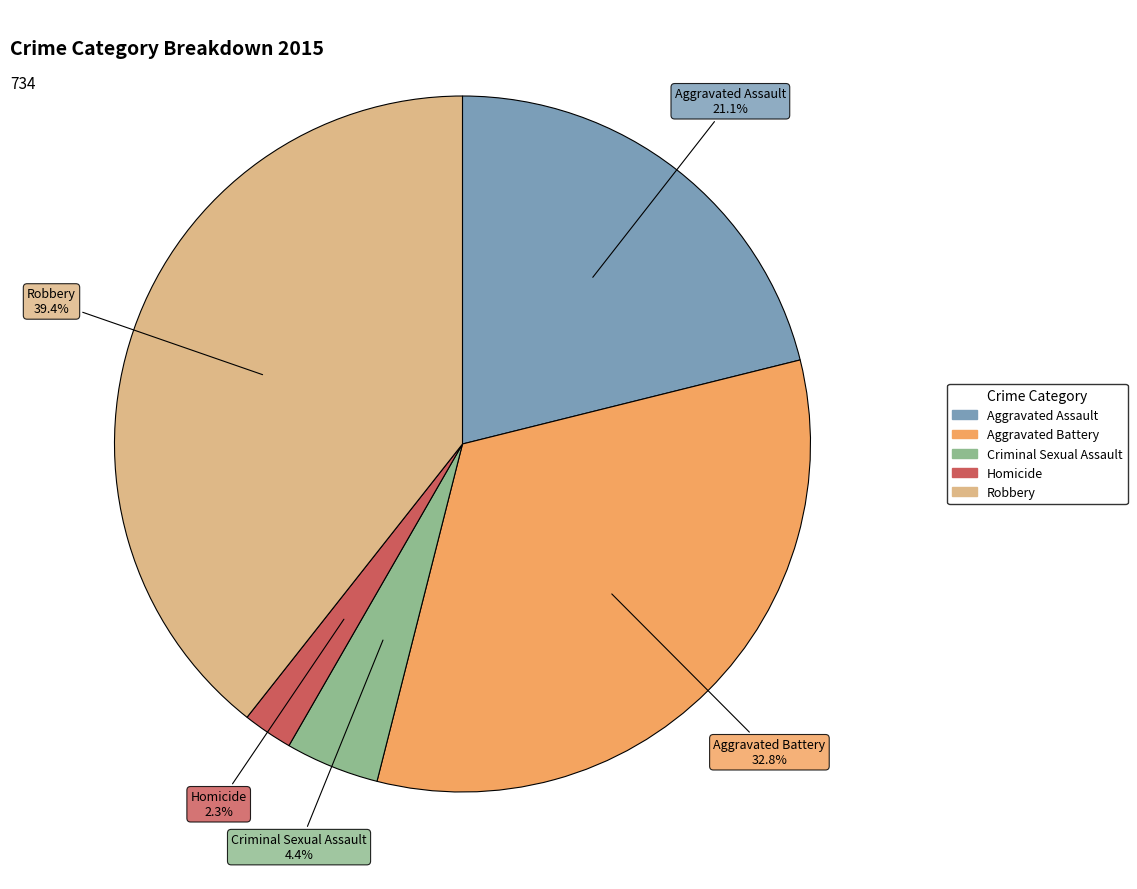

Combined, do Aggravated Assault and Robbery account for over 50%?

Yes